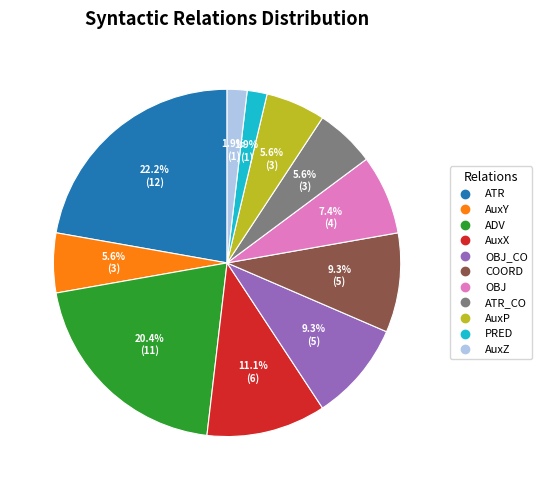

Does any single category account for the majority?

No